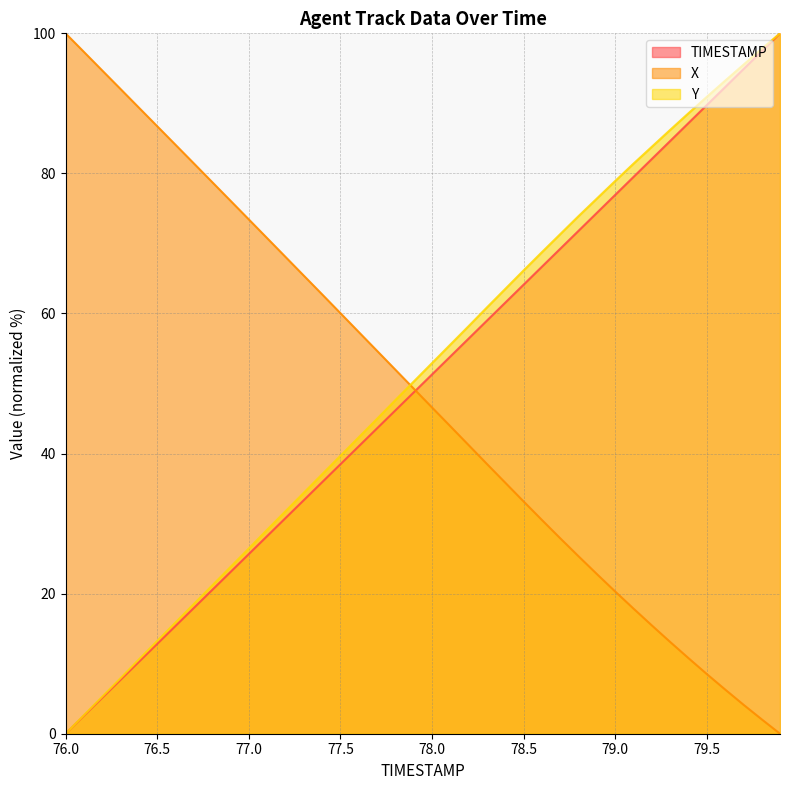

The value of Y at 78.9 is 118.0. True or false?

False